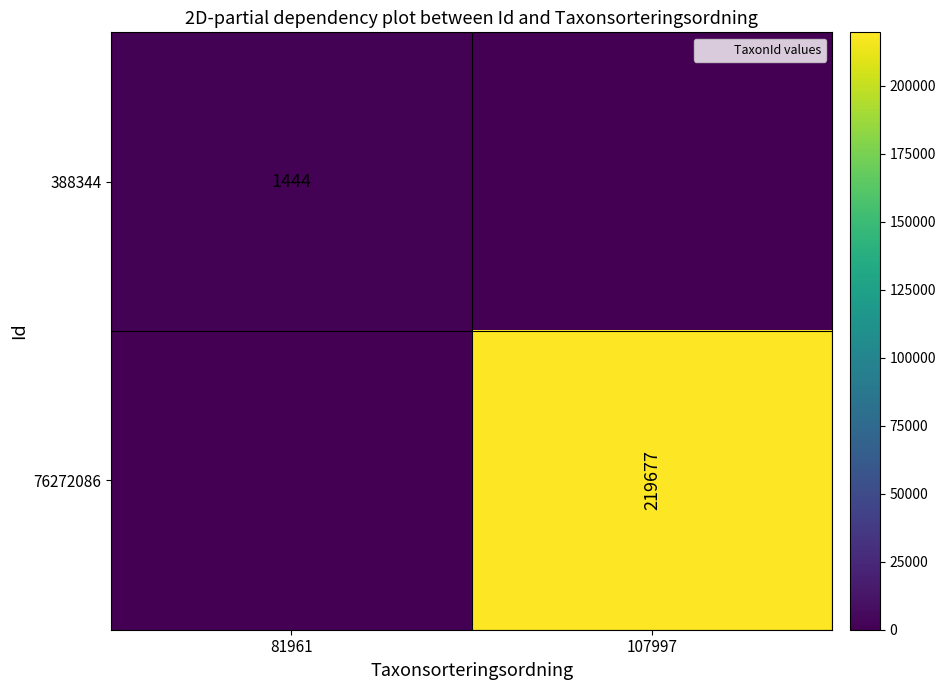

The value of 388344 at 81961 is 1444. True or false?

True